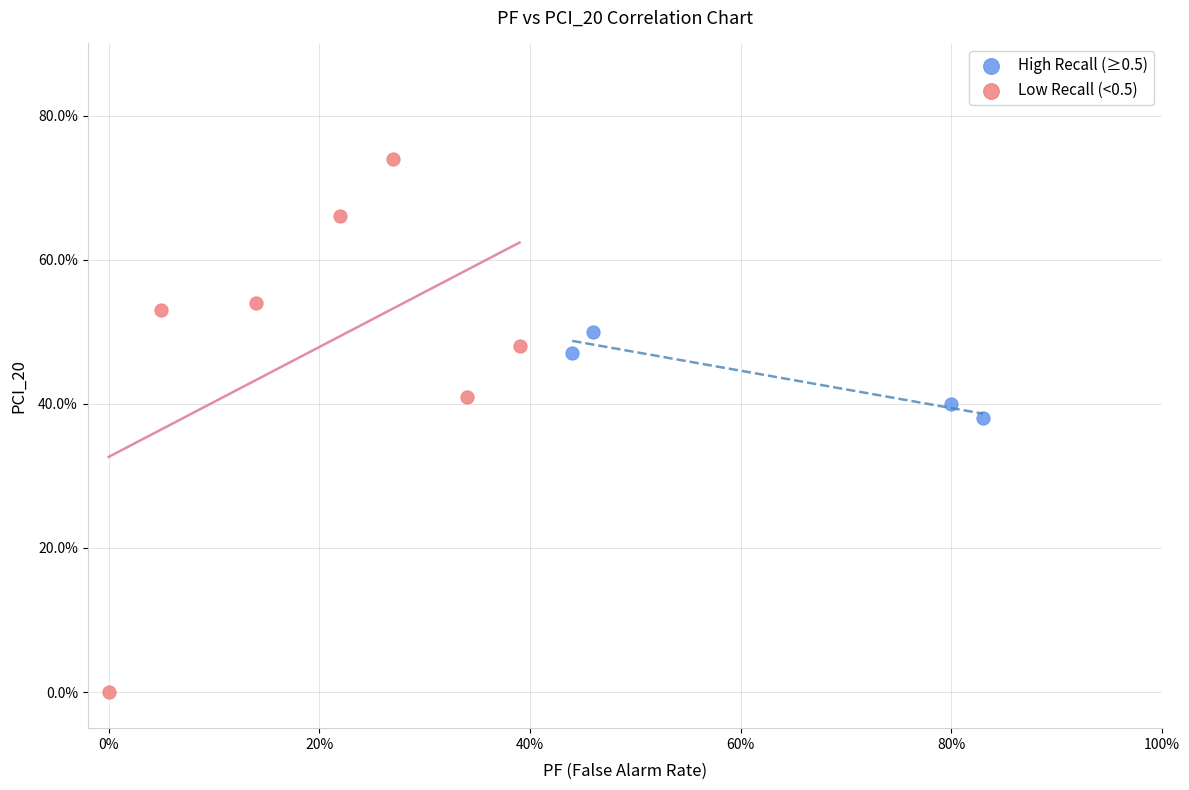

What are all the series names shown in the legend?

High Recall (≥0.5), Low Recall (<0.5)